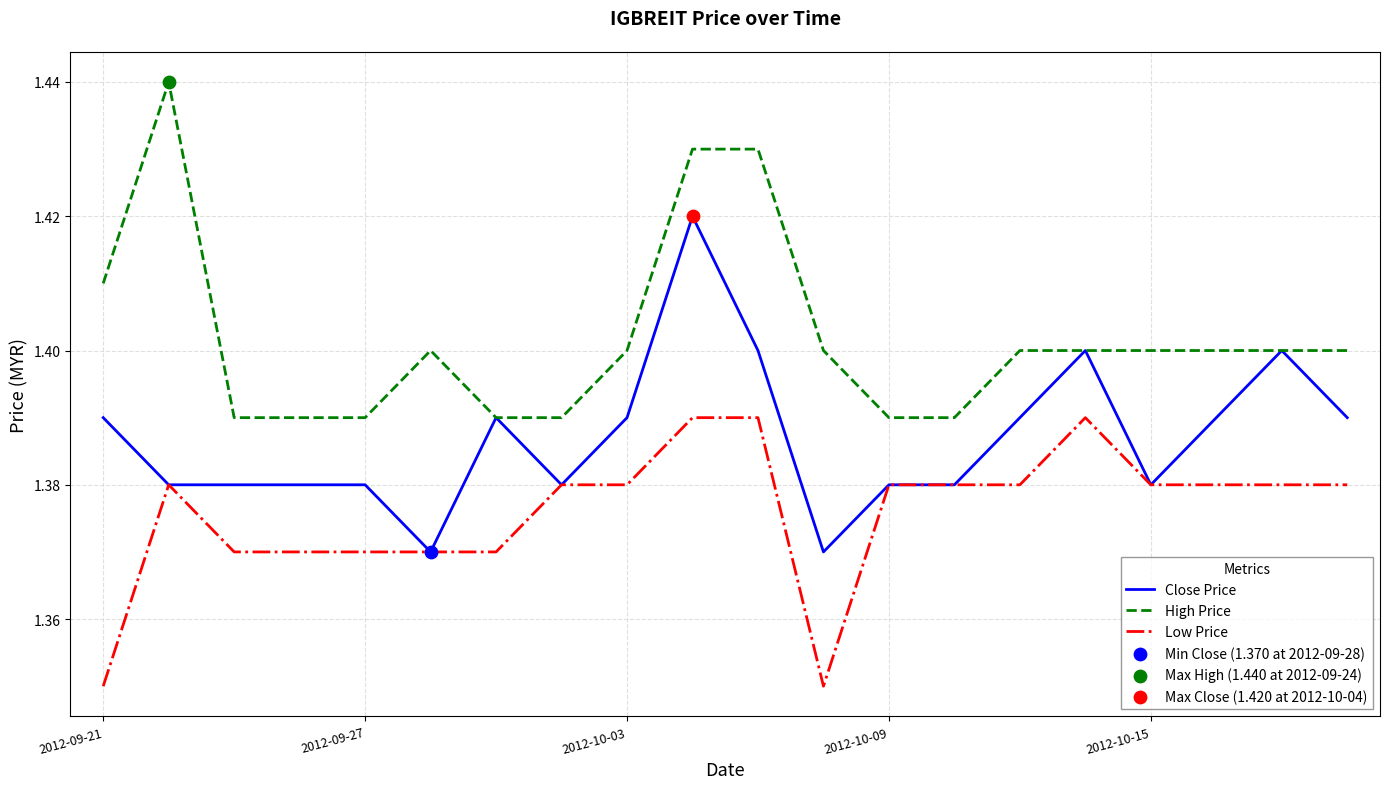

Rank the series by their average value, from highest to lowest.

High Price, Close Price, Low Price